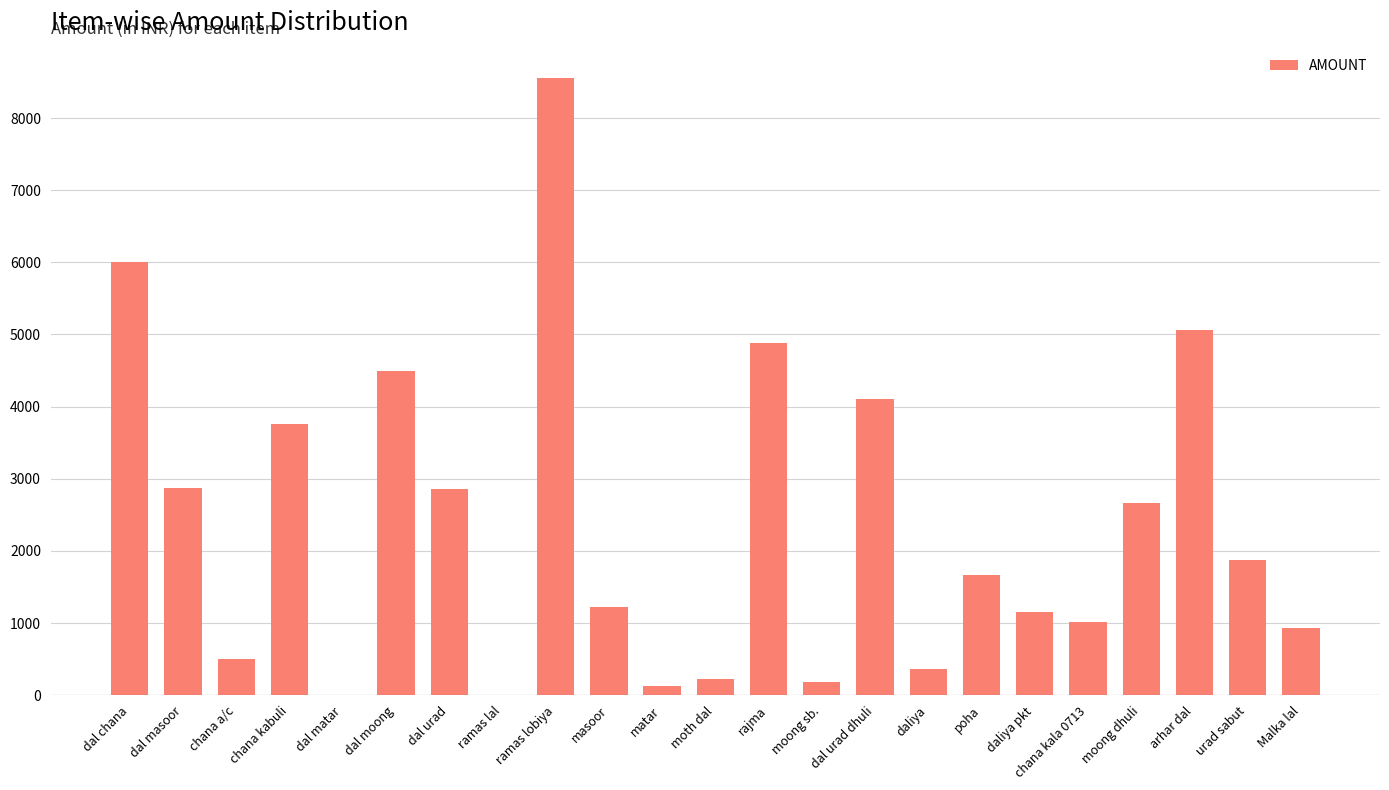

What is the sum of all values?

54515.2